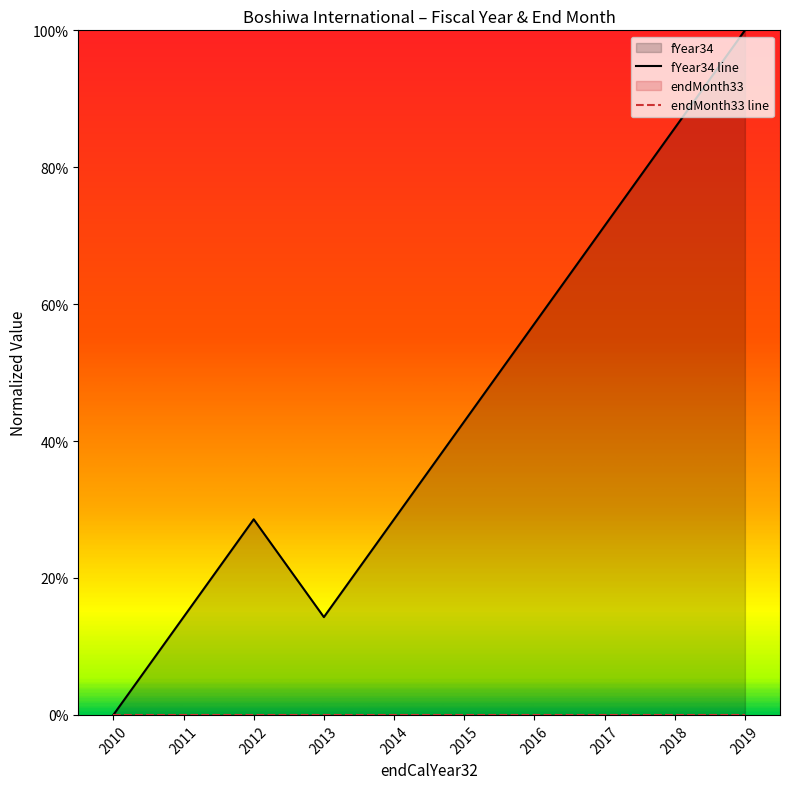

Reading left to right, what are all the values shown in this chart?

0.0	0.1	0.3	0.1	0.3	0.4	0.6	0.7	0.9	1.0